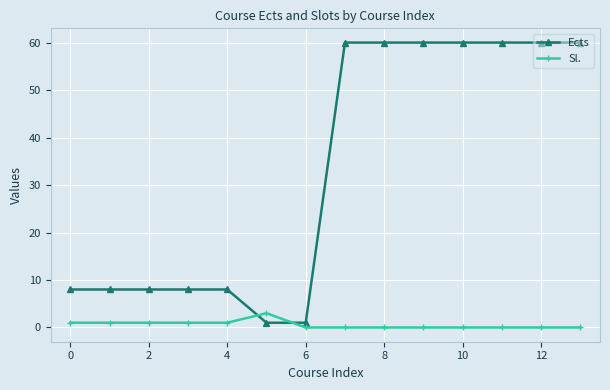

What is the greatest value displayed?

60